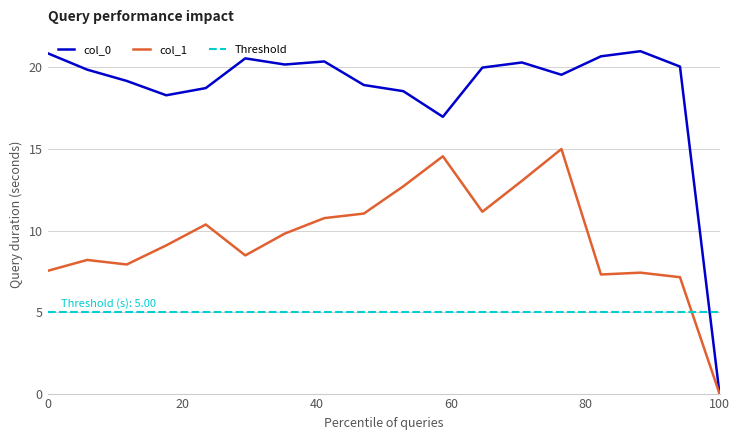

Is it true that col_0 equals 0.0 at 100?

True